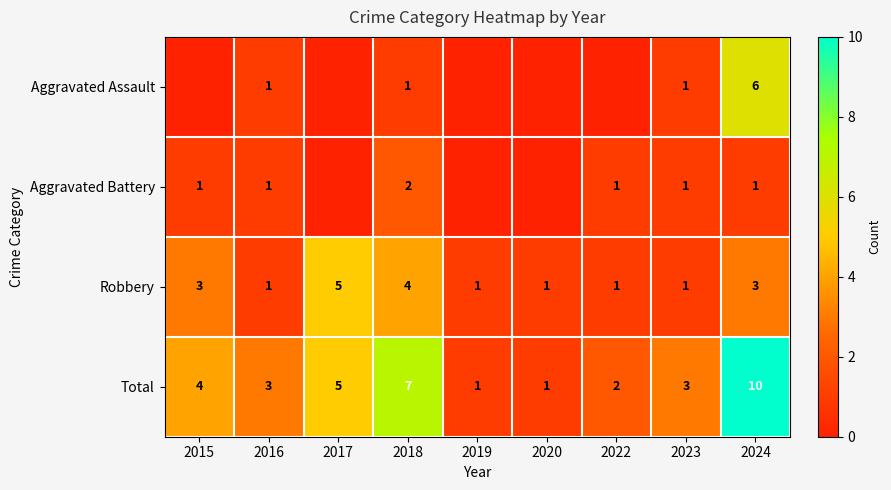

Is the value of Aggravated Battery at 2023 greater than the value of Total at 2022?

No